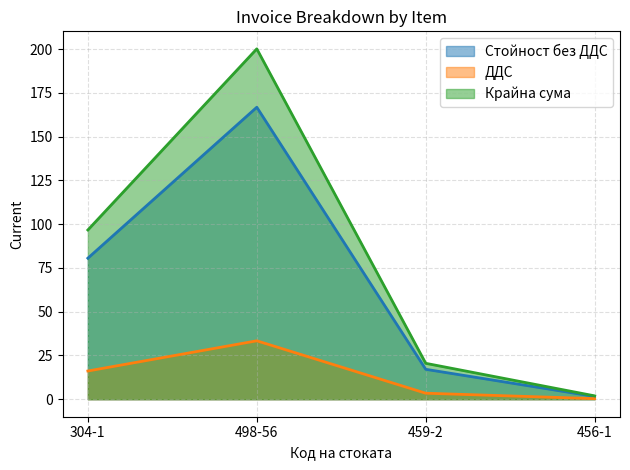

Which category has the lowest value across all series?

456-1